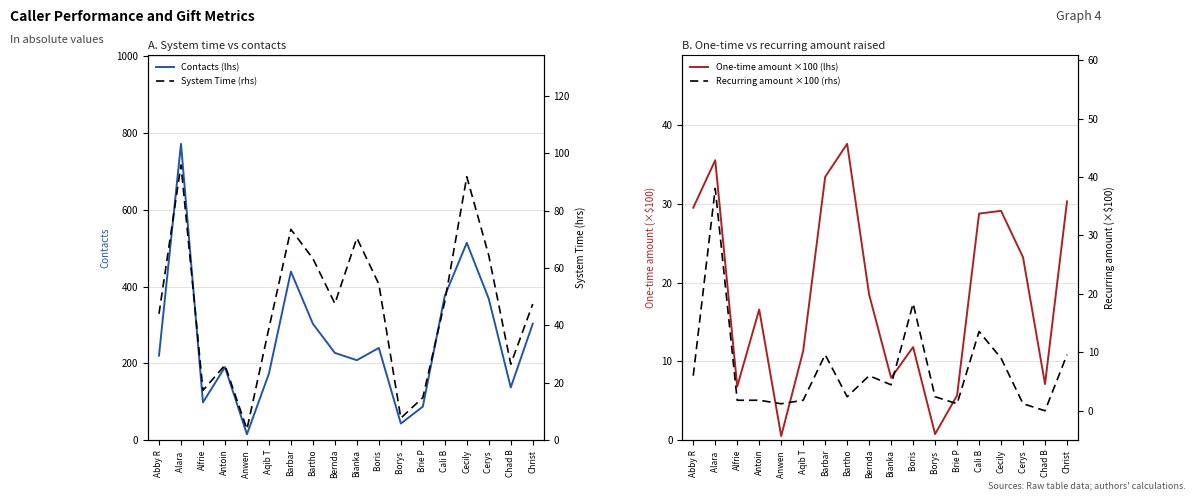

Between Cerys  and Alfrie, which is larger?

Cerys 